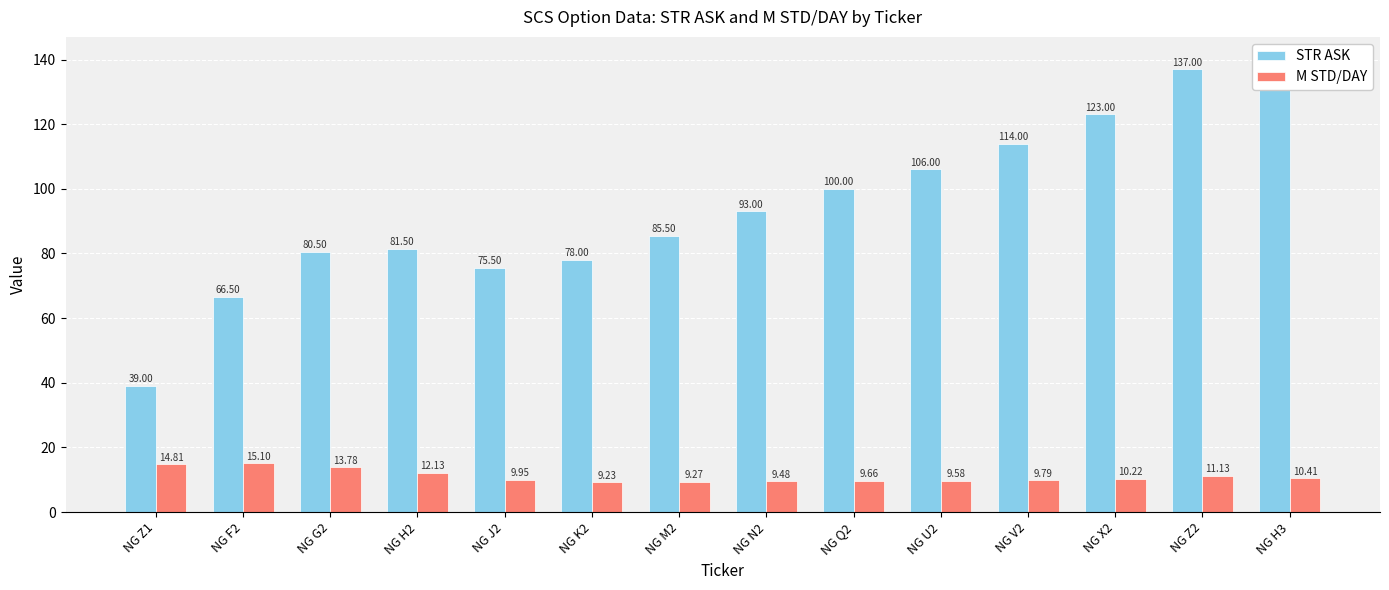

What is the difference between the maximum and minimum values in the M STD/DAY series?

5.9